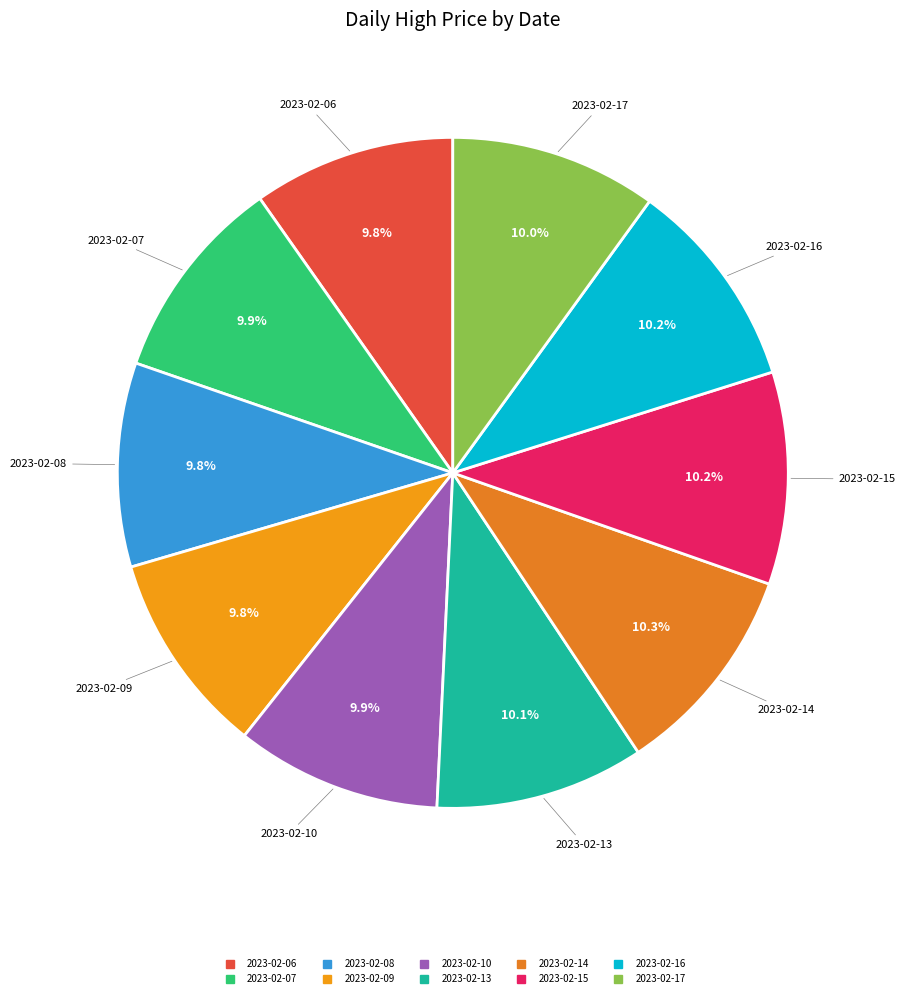

Combined, what portion of the pie is 2023-02-15 and 2023-02-09?

20.0%